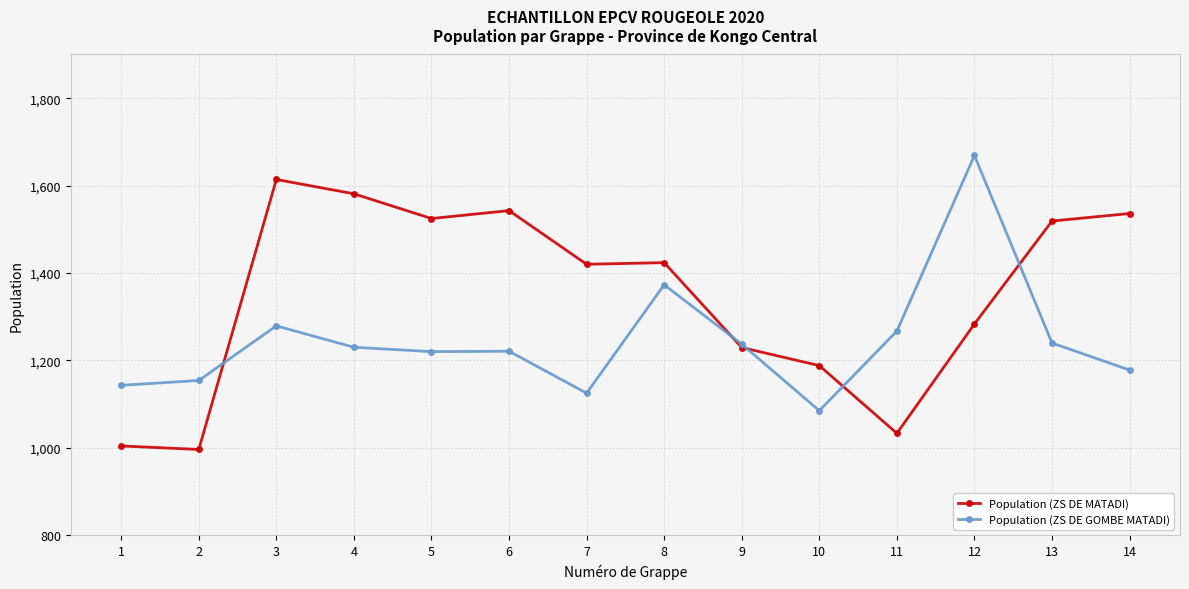

The value of Population (ZS DE MATADI) at 12 is 1876.9. True or false?

False